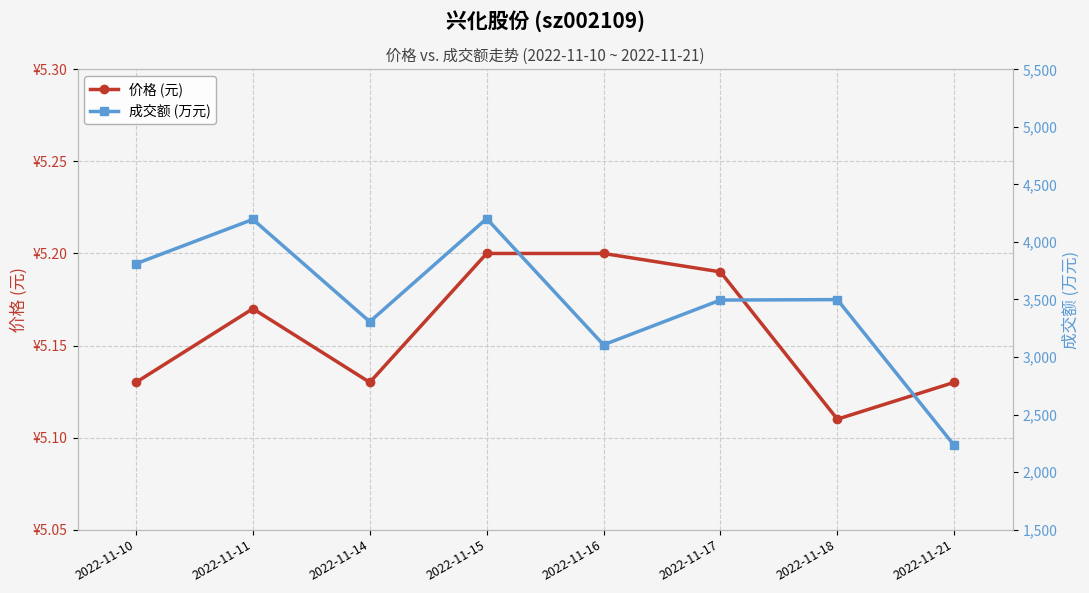

What is the total value across all series at 2022-11-21?

2237.1